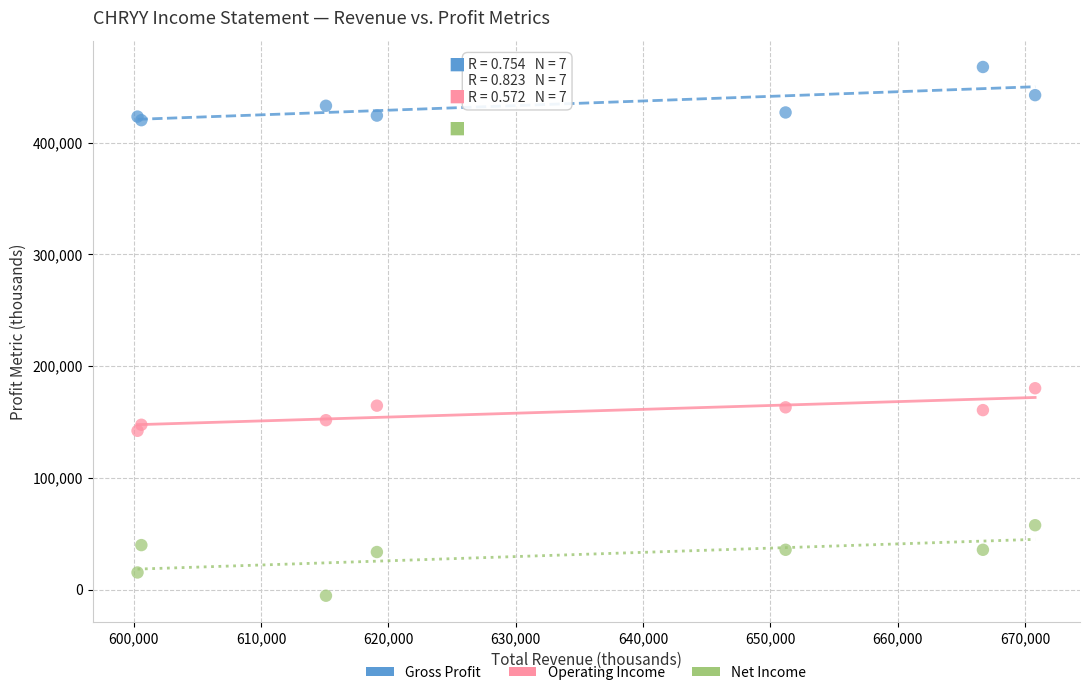

Which series contains the highest Y value?

Gross Profit